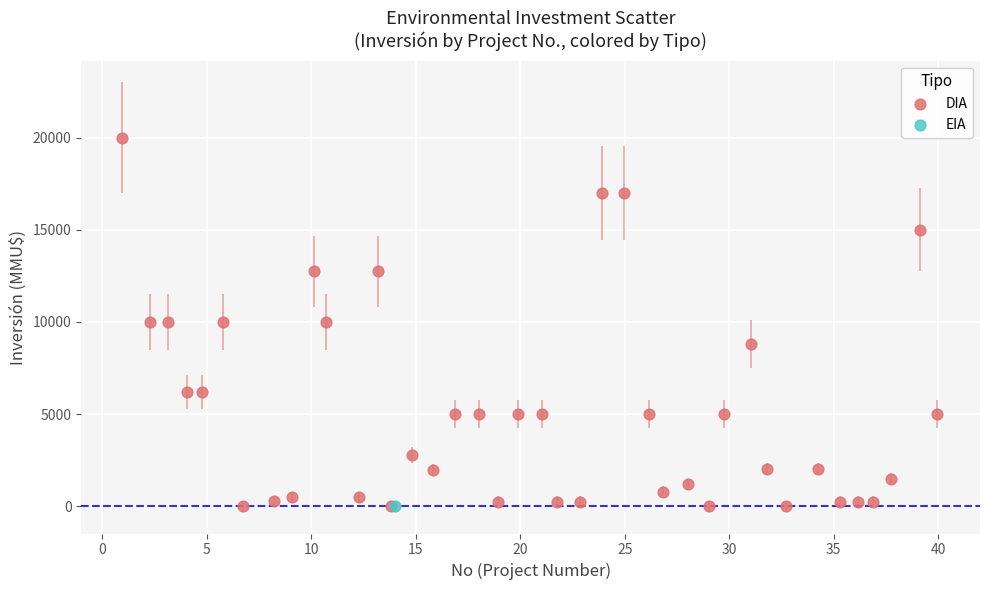

What are all the series names shown in the legend?

DIA, EIA